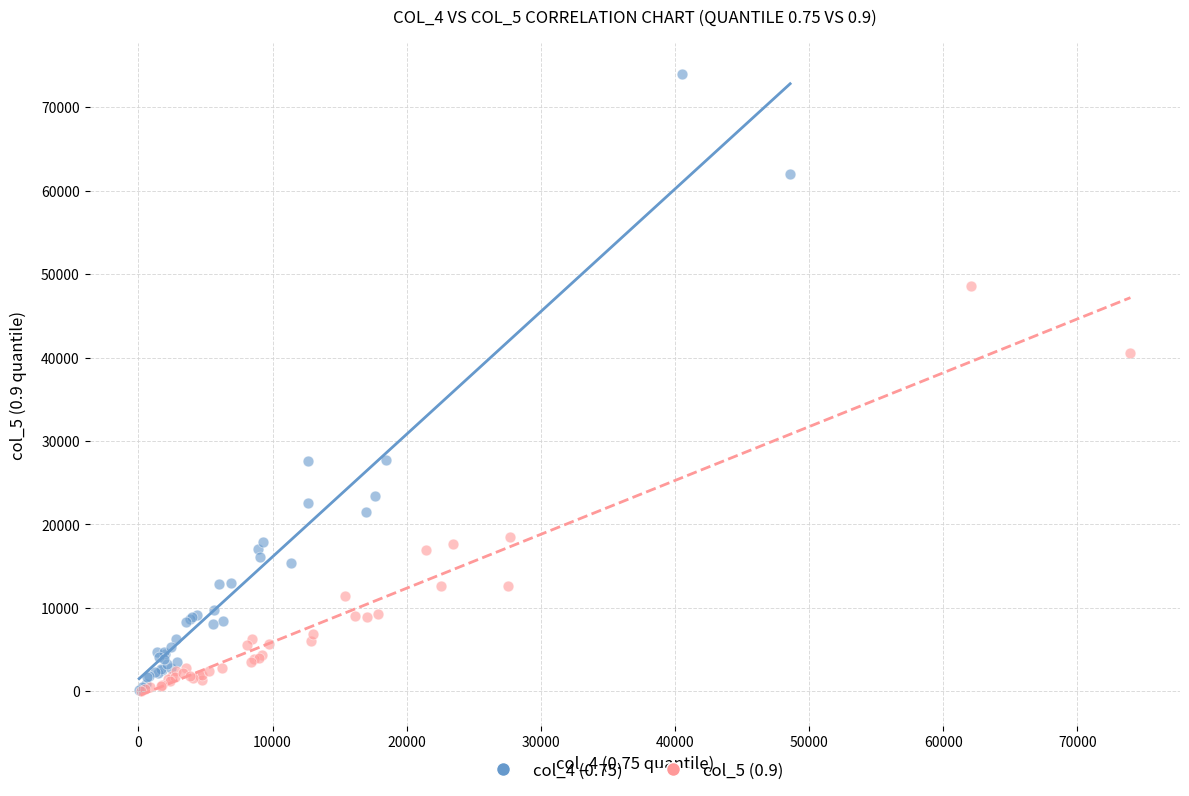

Which series reaches the maximum Y coordinate?

col_4 (0.75)